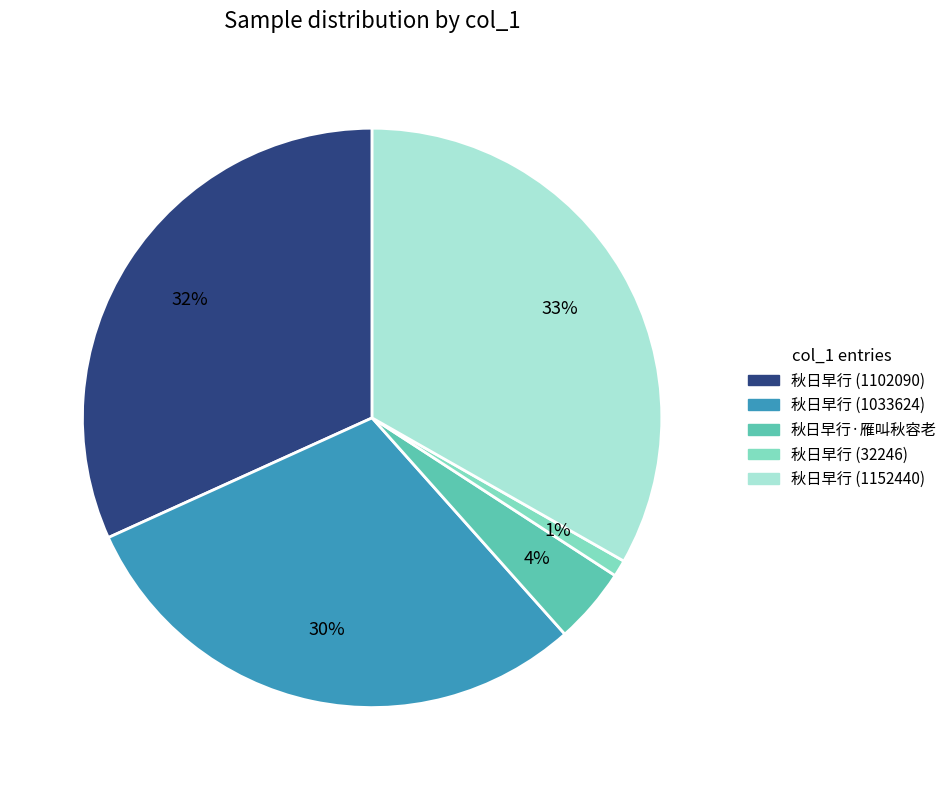

Combined, do 秋日早行 (32246) and 秋日早行 (1033624) account for over 50%?

No